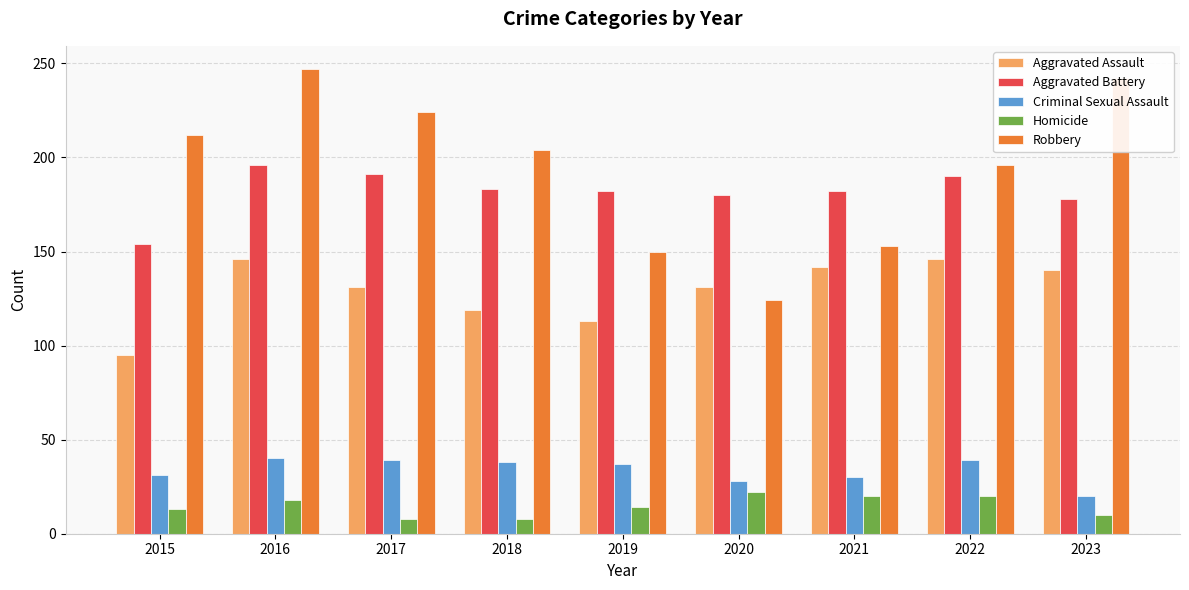

What is the approximate value of Aggravated Assault at 2018, to the nearest 5?

120